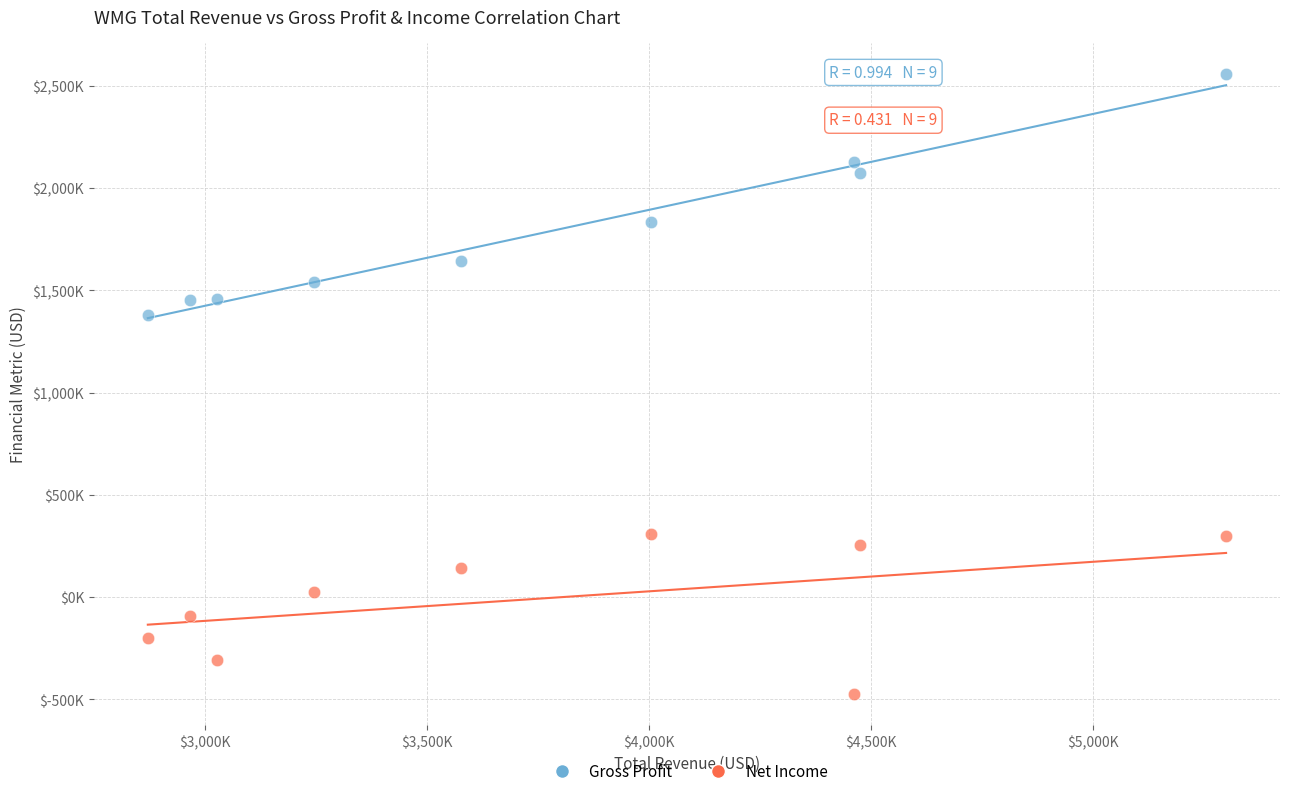

What are all the series names shown in the legend?

Gross Profit, Net Income